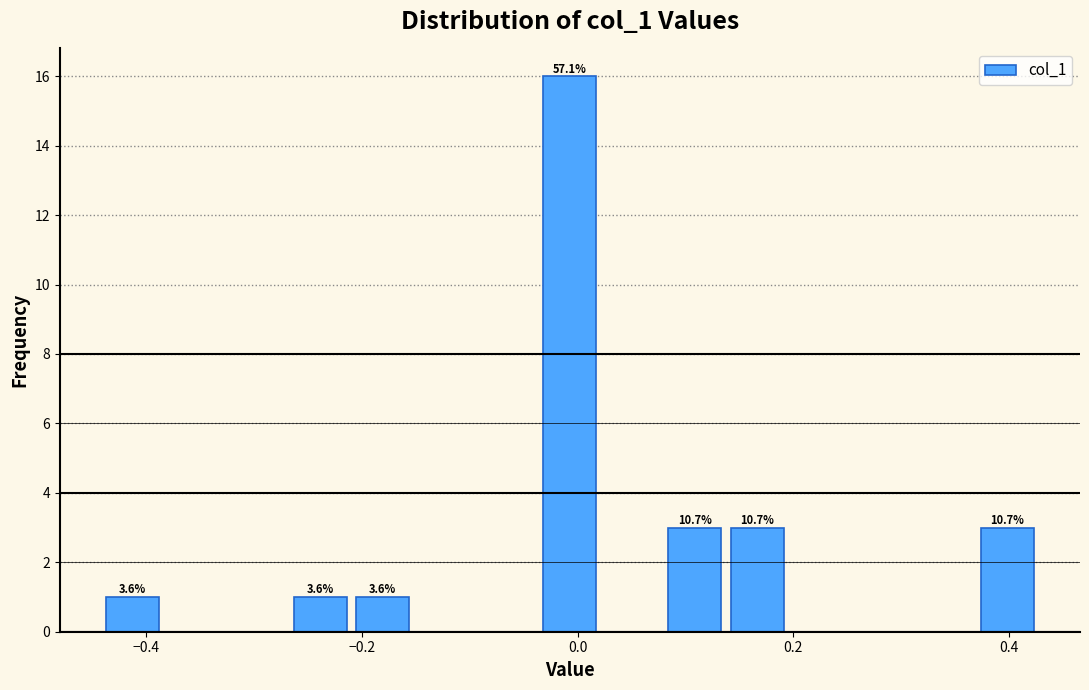

Read against the x-axis, roughly where is the centre of the tallest bar?

0.00